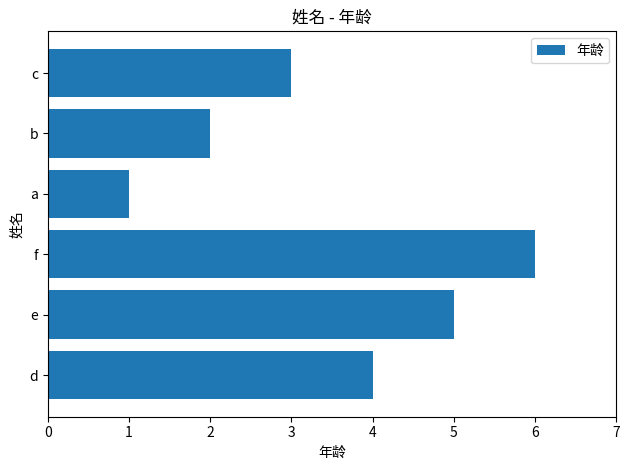

What is the change in value from d to f?

+2